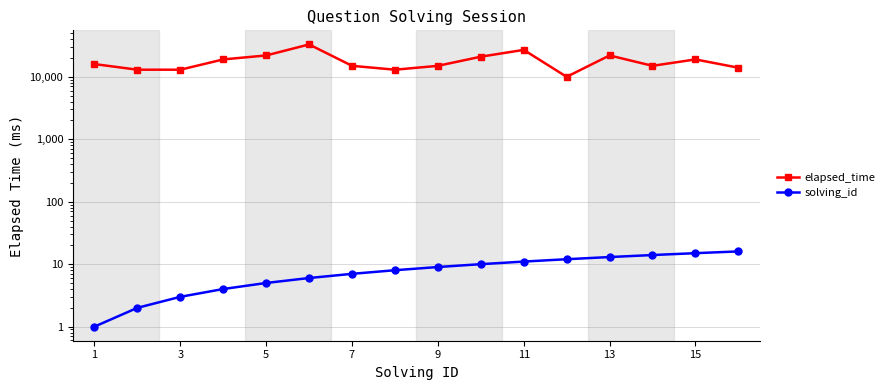

True or false: elapsed_time and solving_id cross at least once.

False